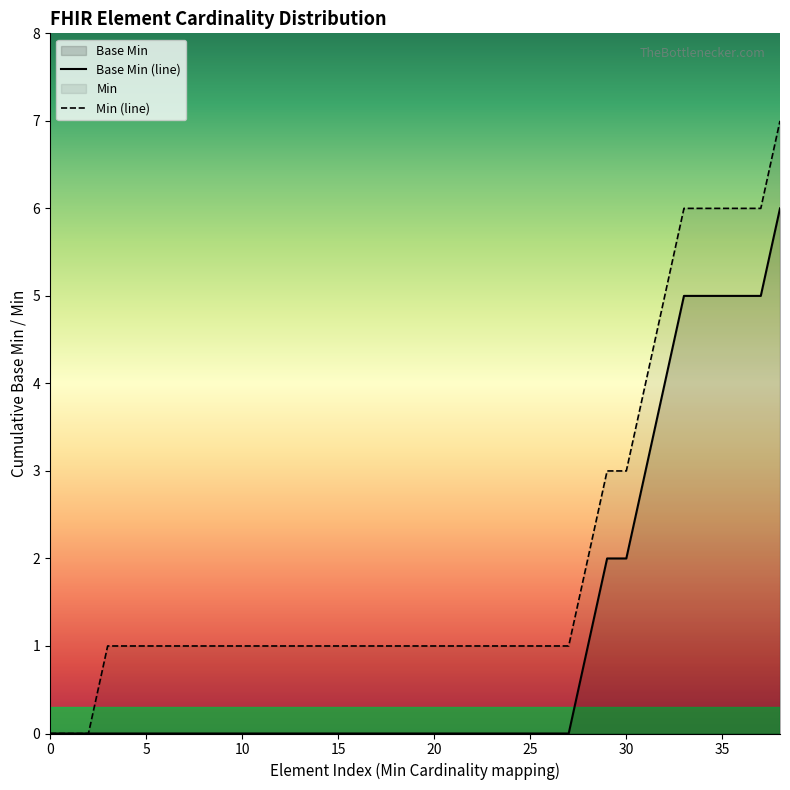

At 20, list the series in order from largest to smallest.

Min (line), Base Min (line)